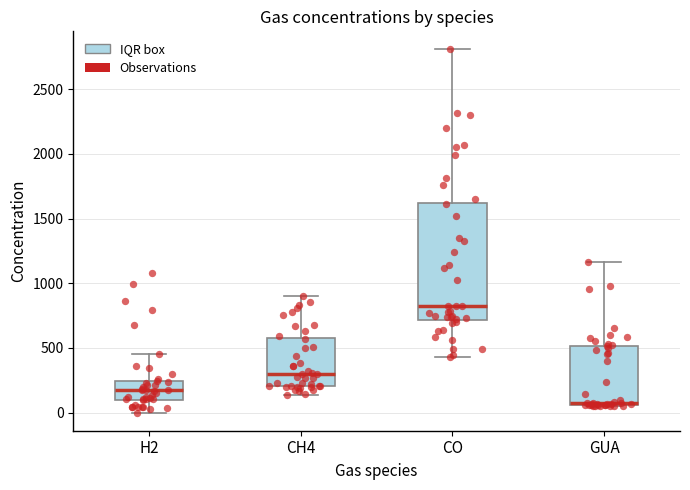

Where is the upper edge of the box for GUA on the y-axis? The values are not printed on the chart, so give them approximately, as read against the axis.

500